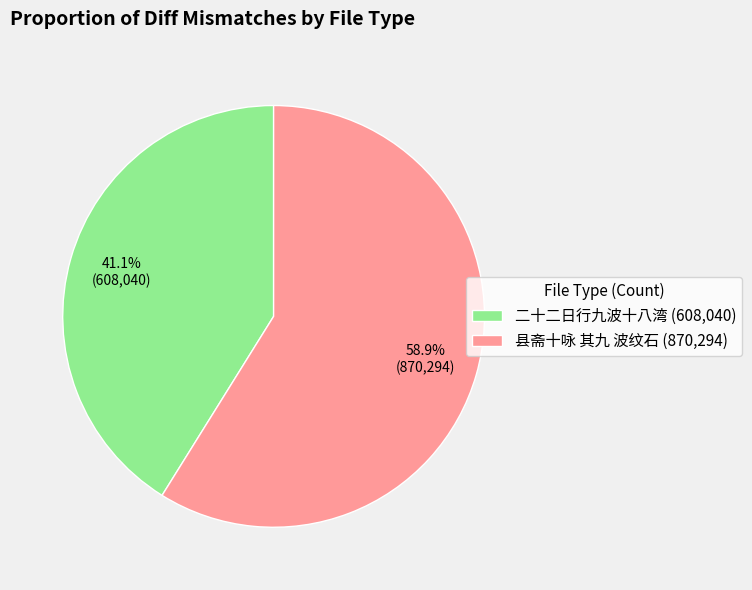

Which category accounts for the majority?

县斋十咏 其九 波纹石